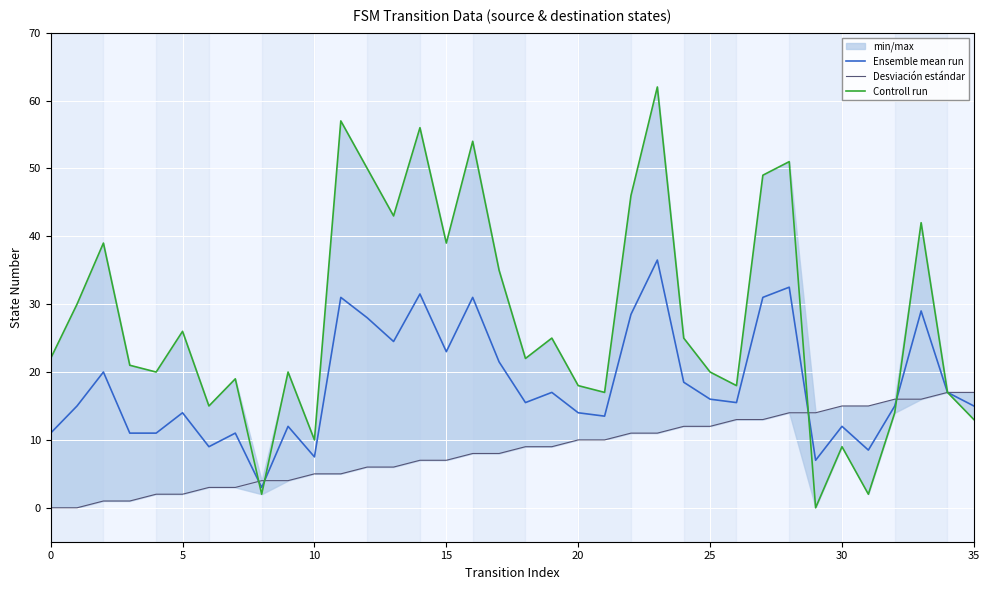

What is the highest value of the Ensemble mean run series?

36.5